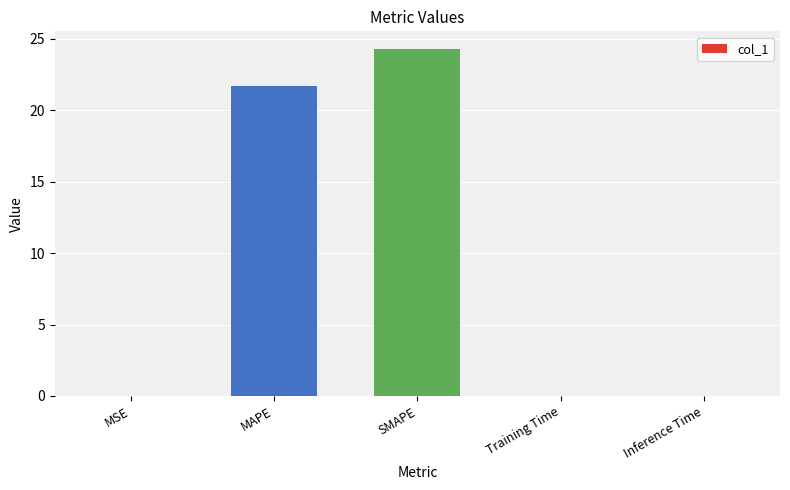

What is the average value?

9.2